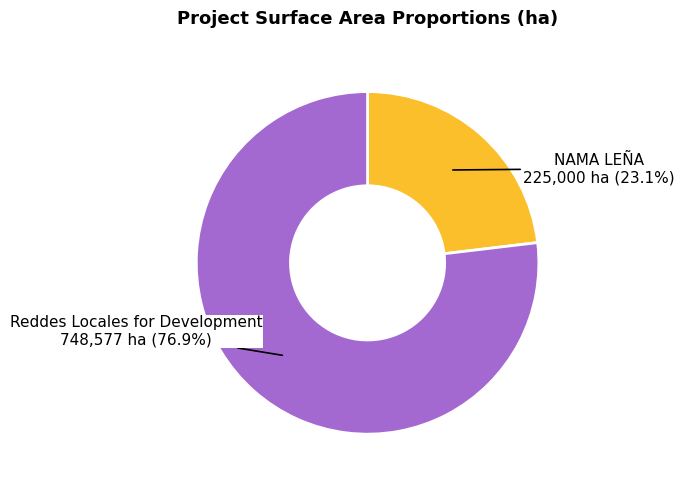

Rank the categories by value from highest to lowest.

Reddes Locales for Development, NAMA LEÑA